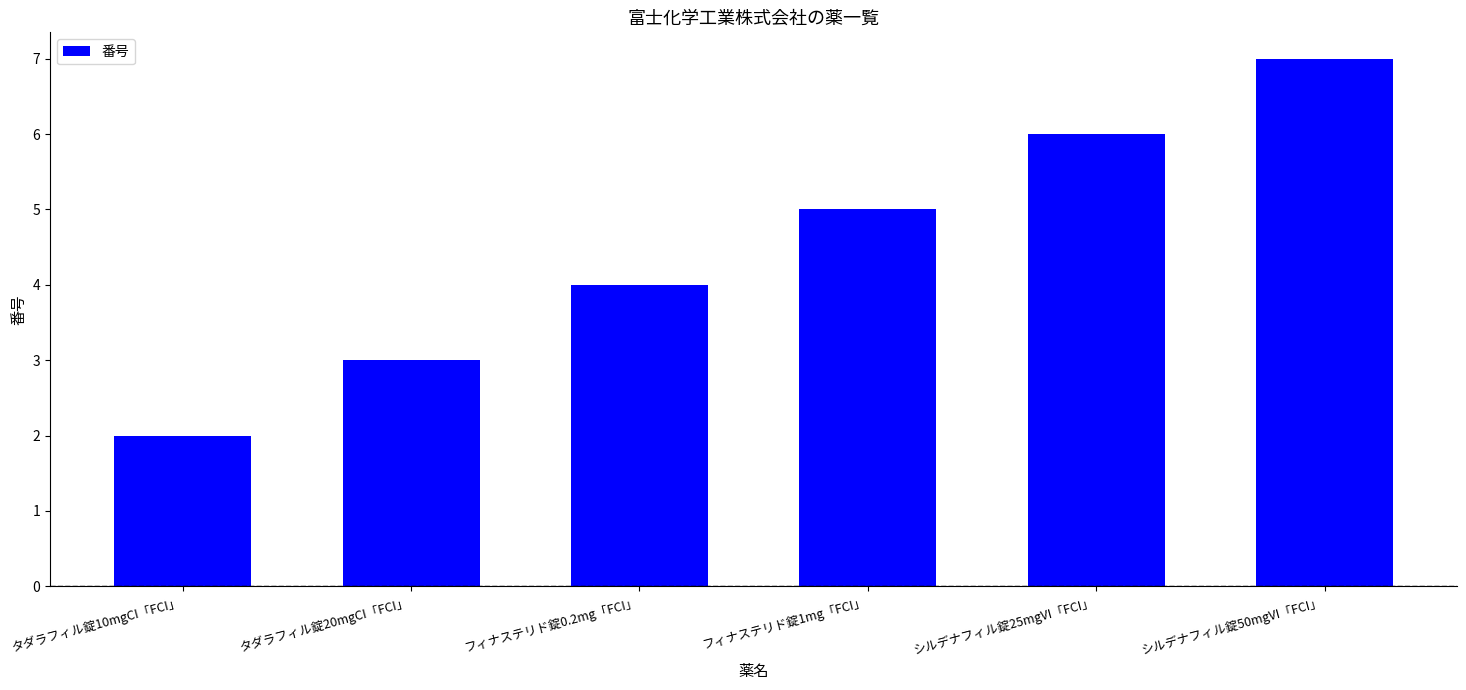

What is the difference between the maximum and minimum values?

5